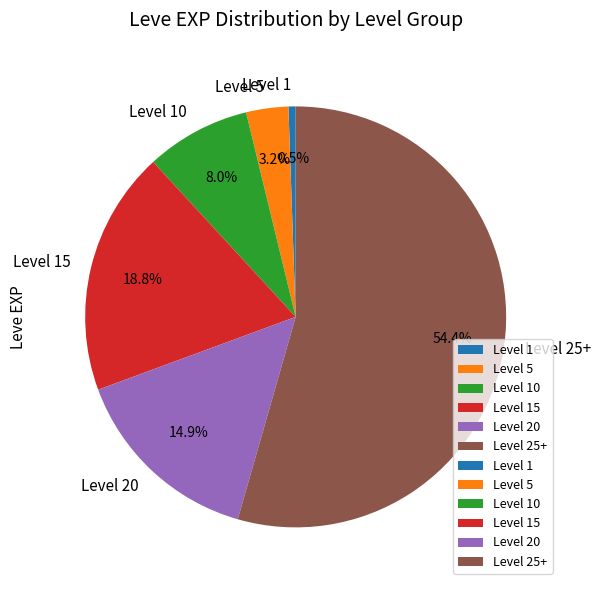

Combined, do Level 1 and Level 20 account for over 50%?

No